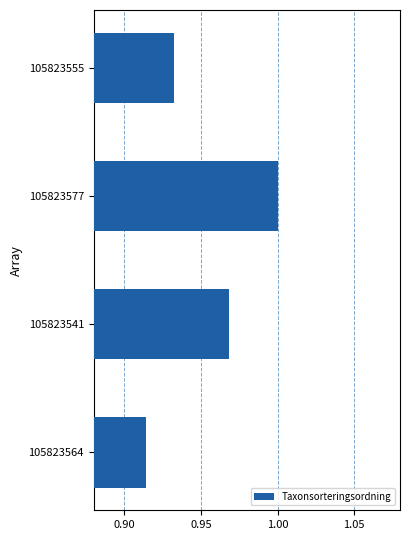

What is the label of the 4th bar from the bottom?

105823555